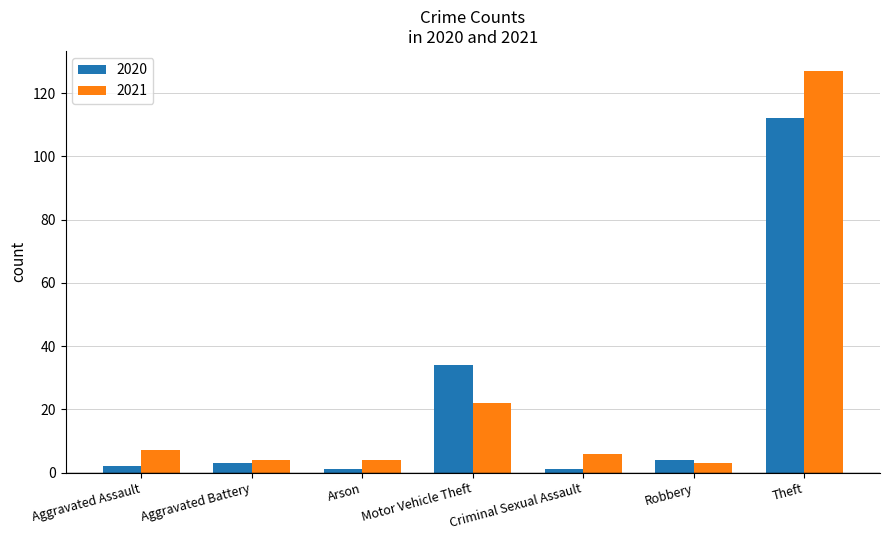

Is it true that 2021 equals 4 at Arson?

True